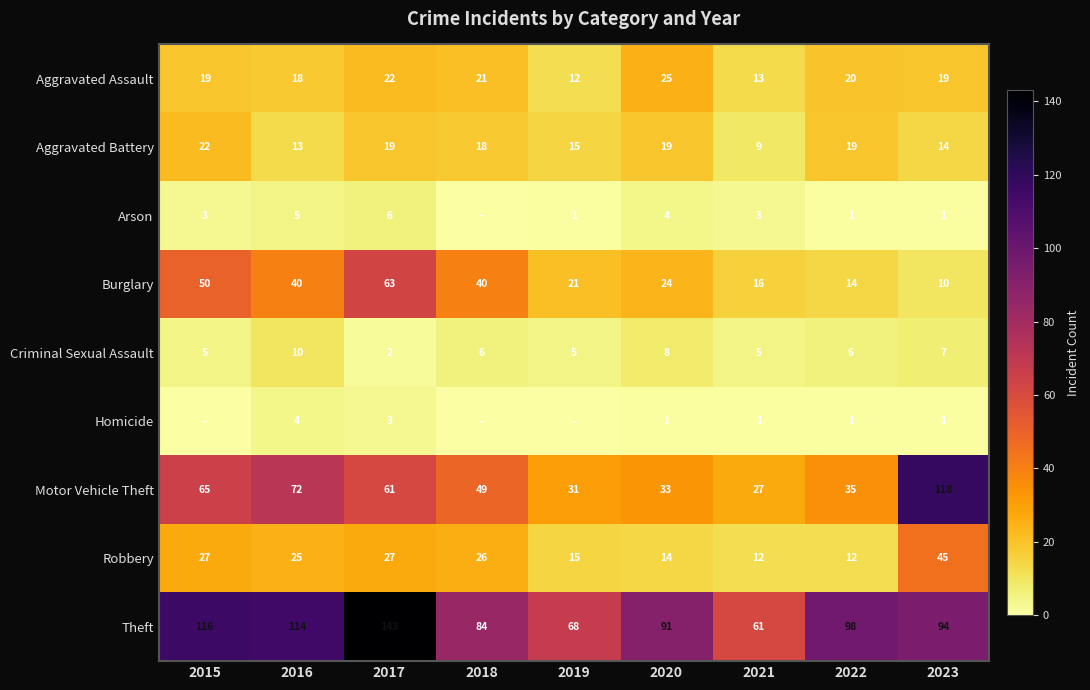

What is the sum of all Aggravated Assault values?

169